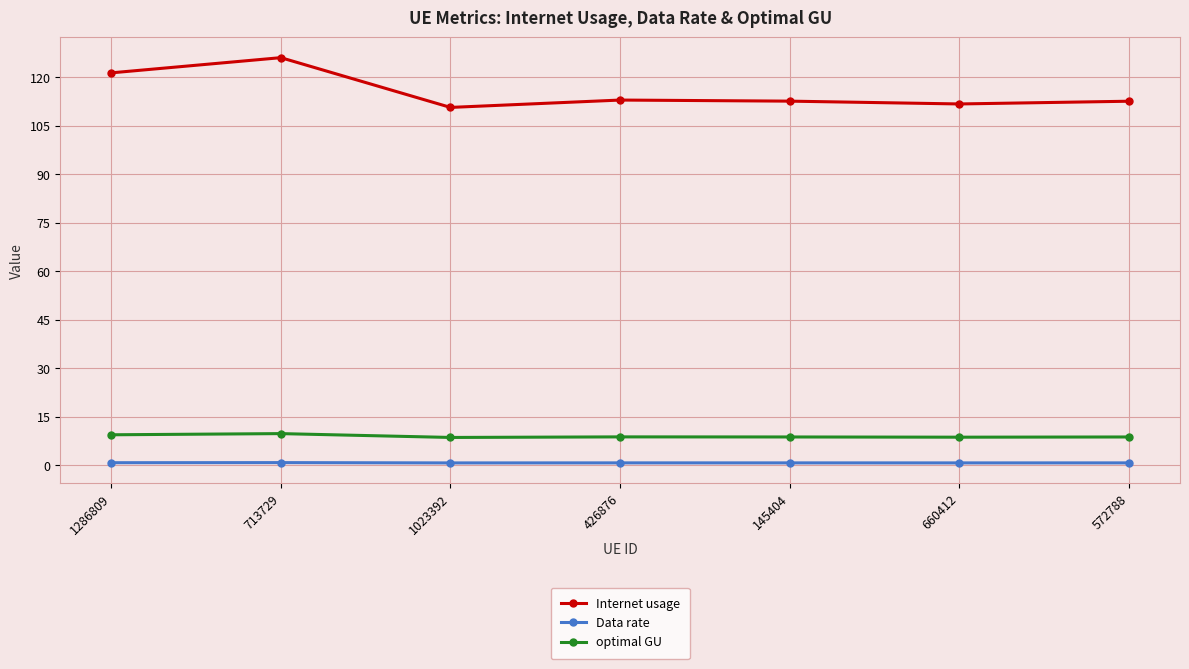

In optimal GU, how many points are lower than both neighbors (excluding endpoints)?

2